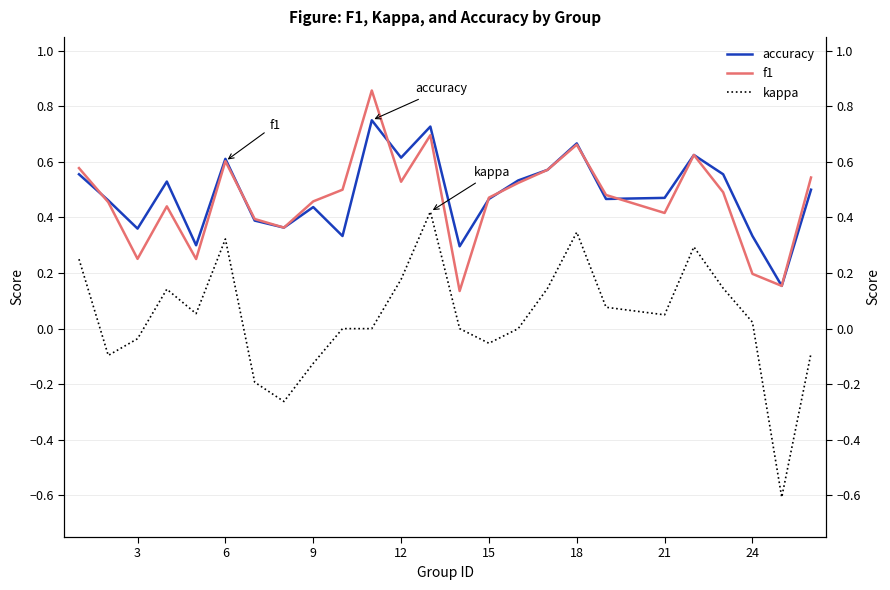

What is the maximum value for kappa?

0.4